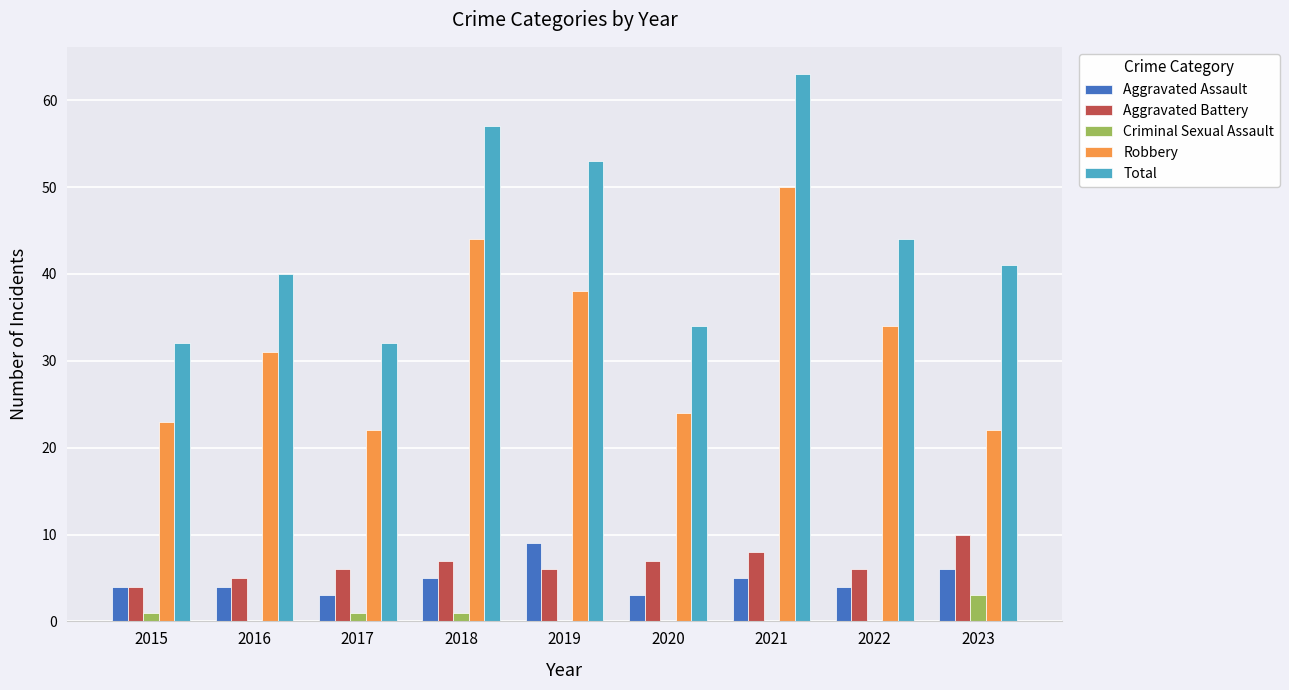

What is the sum of all Criminal Sexual Assault values?

6